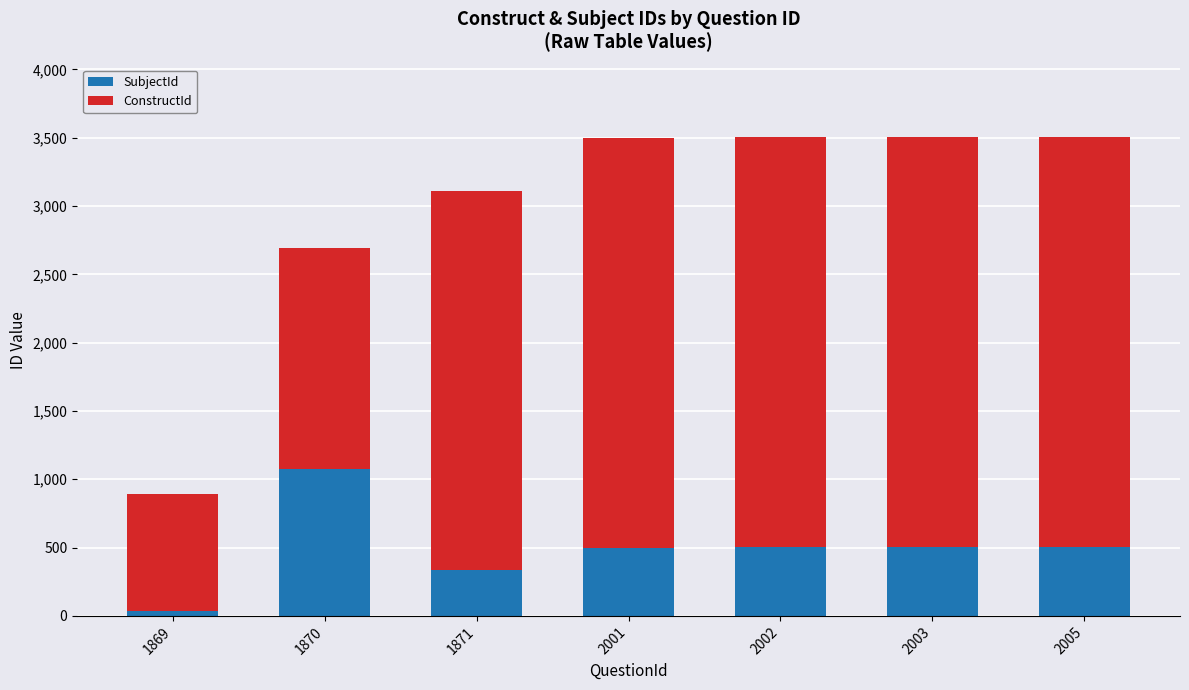

The value of SubjectId at 2003 is 502. True or false?

True